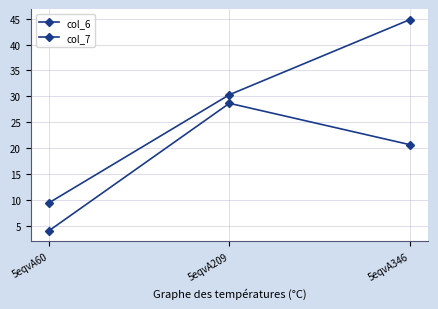

What is the difference between the col_7 values at 5eqvA209 and 5eqvA60?

24.6